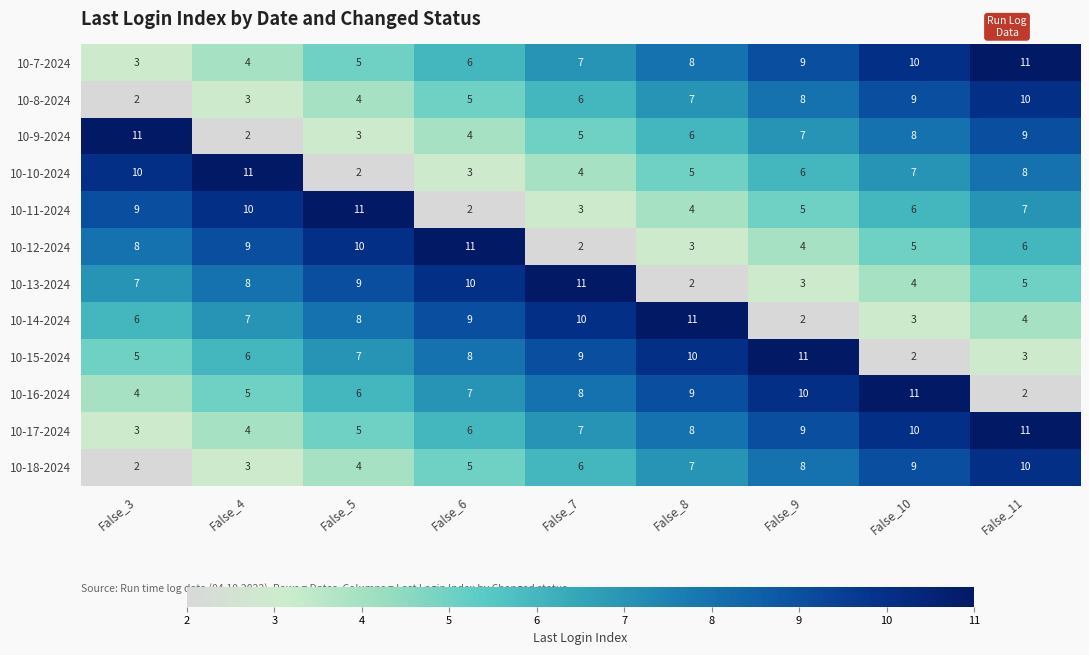

What is the difference between the highest and lowest values at False_10?

9